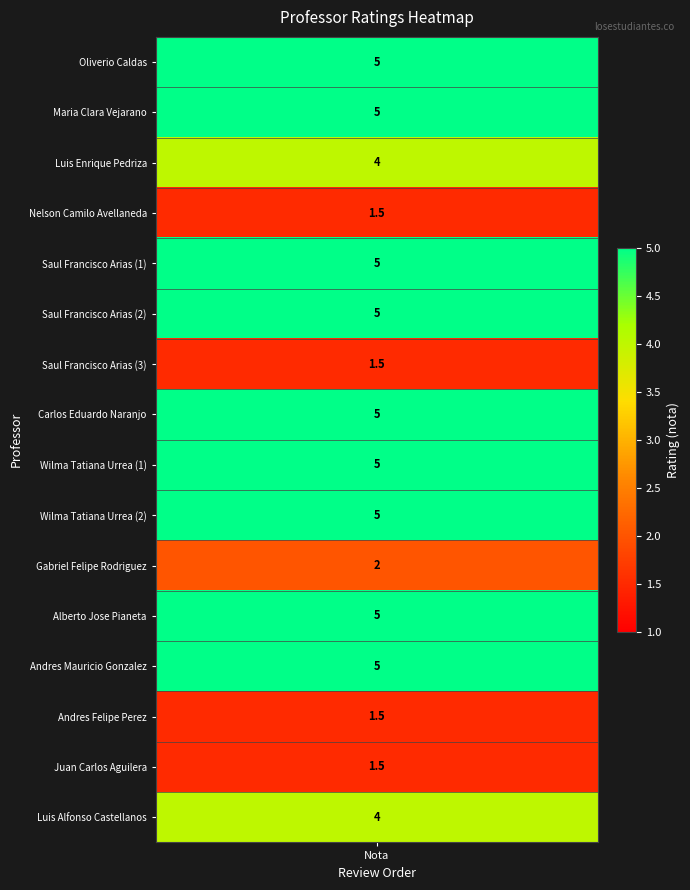

Which has a higher value, 2 or 5?

5